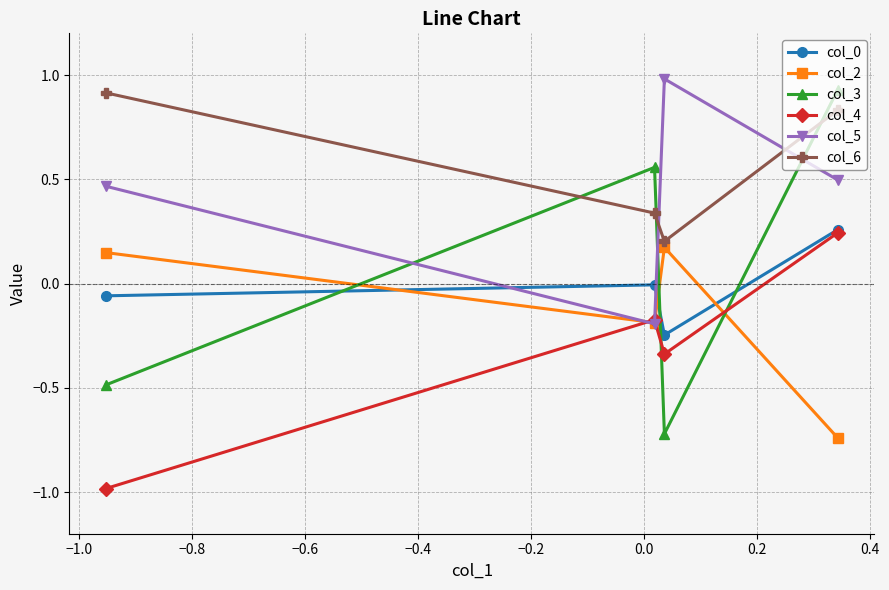

True or false: col_3 has more than 0 points higher than both neighbors.

True